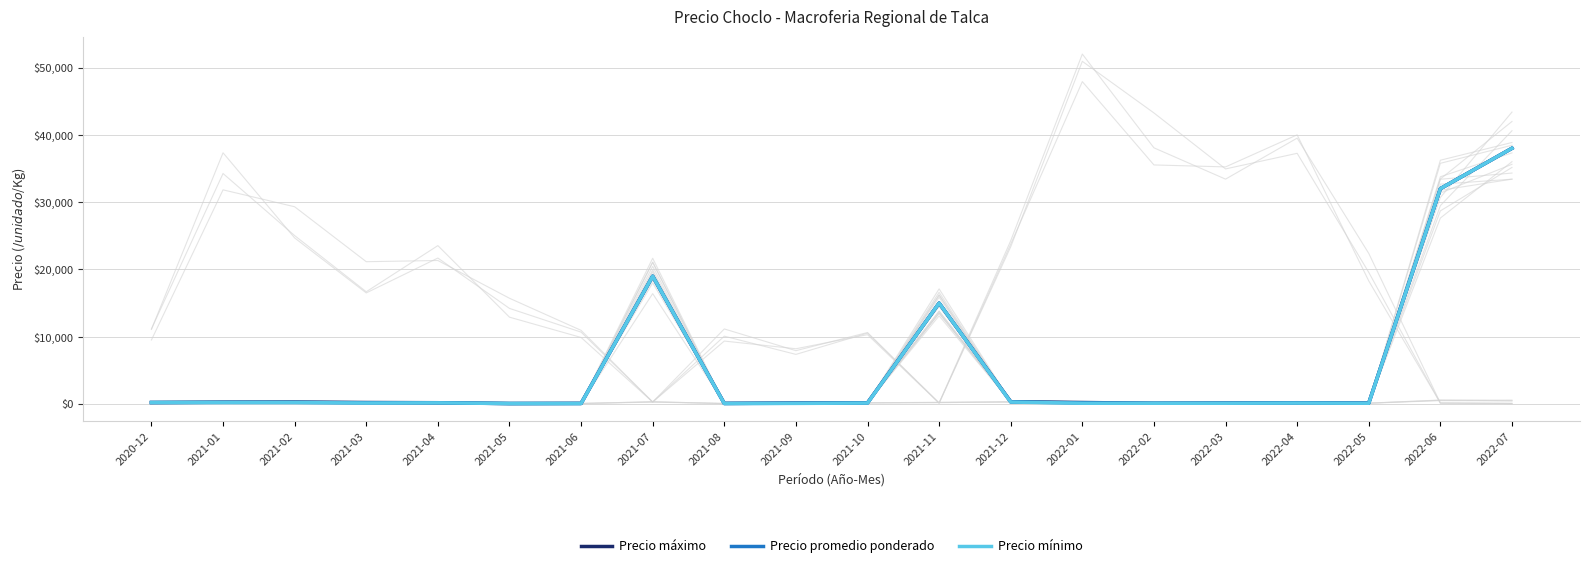

Between 2021-09 and 2021-11, which series saw the biggest shift?

Precio mínimo